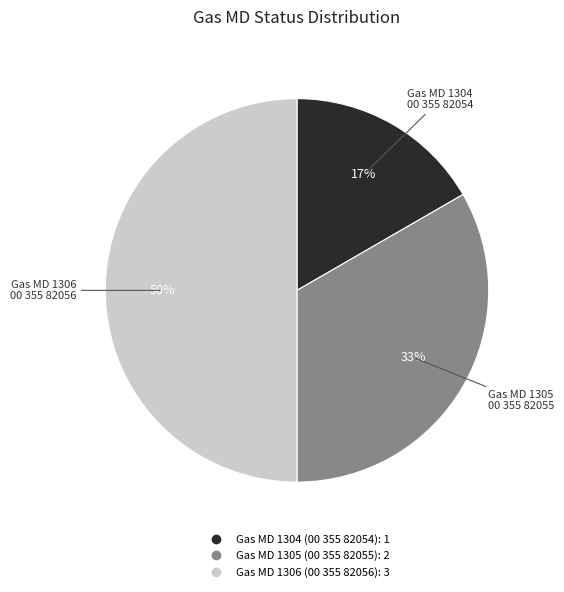

To the nearest percent, what is the difference between the largest and smallest slice percentages?

33%